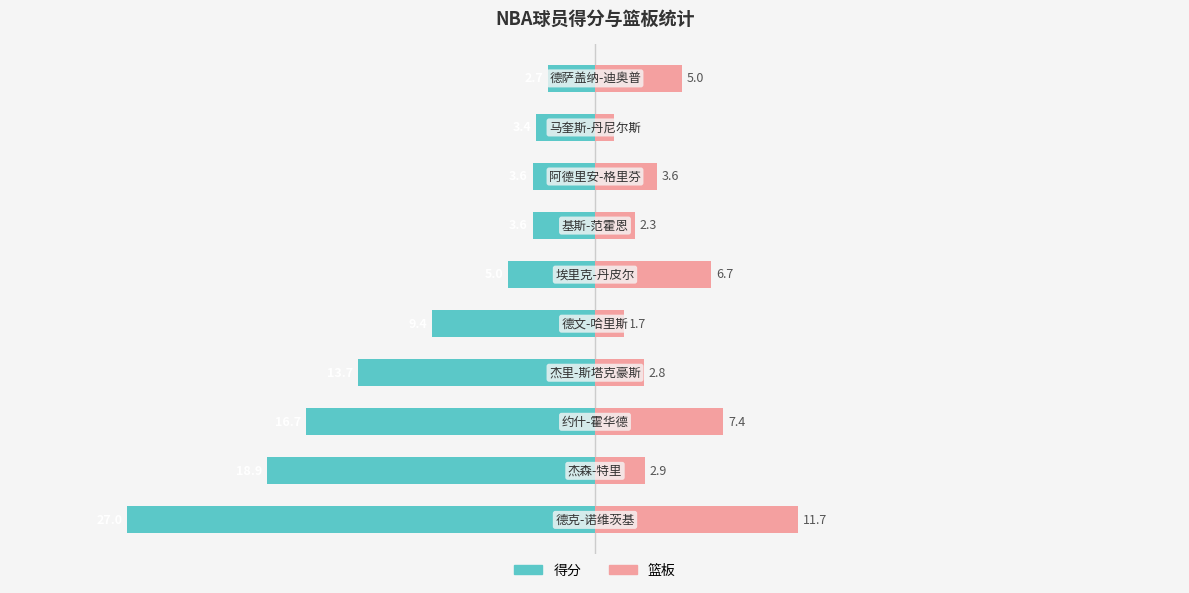

Does the chart contain stacked bars?

No